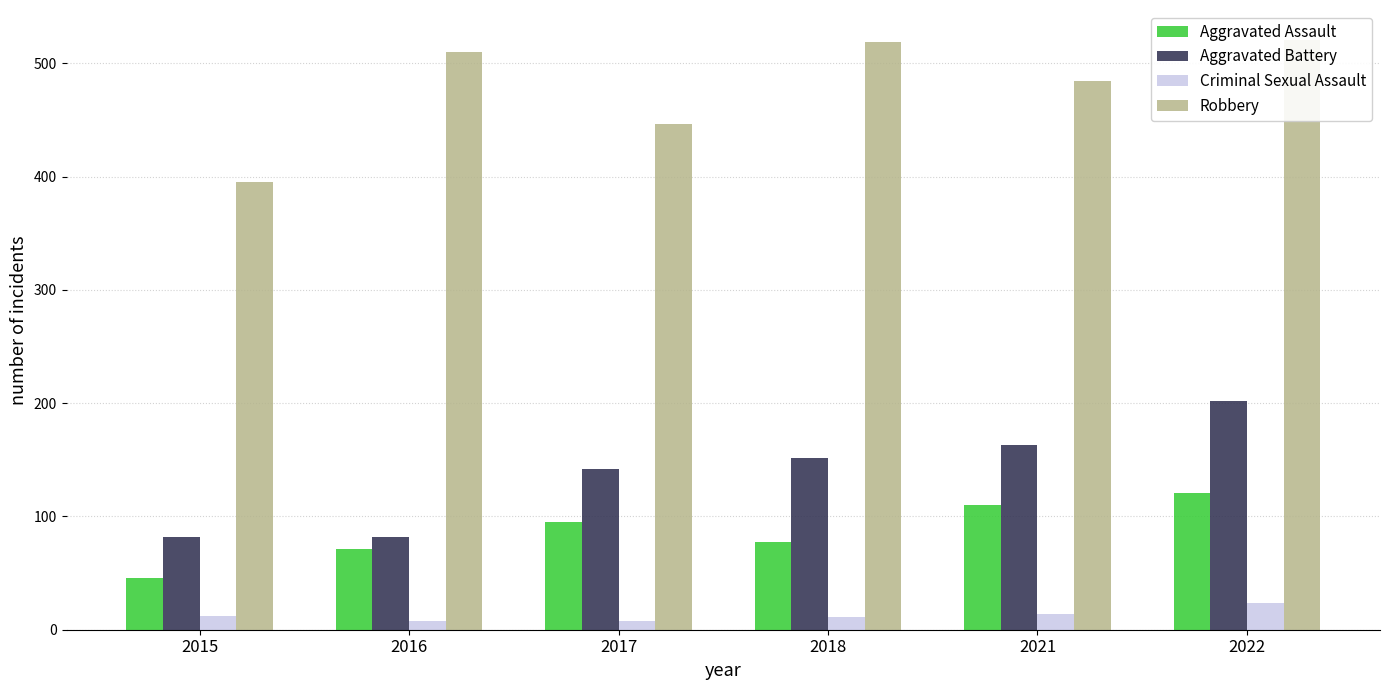

What is the average value of the Criminal Sexual Assault series?

13